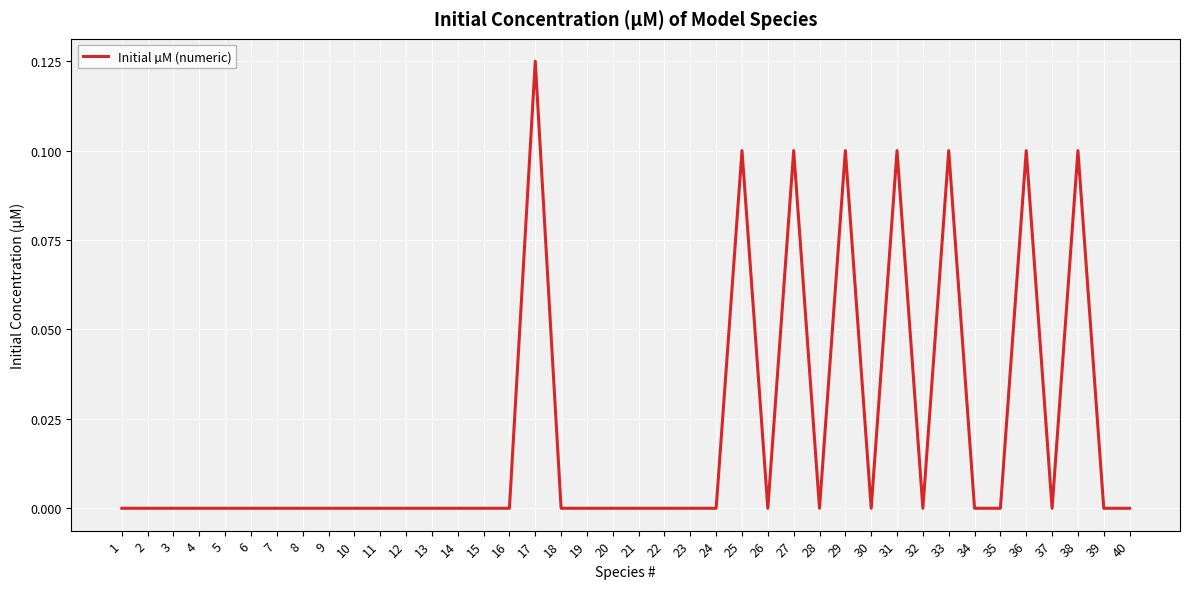

Which label corresponds to the largest value in the chart?

17